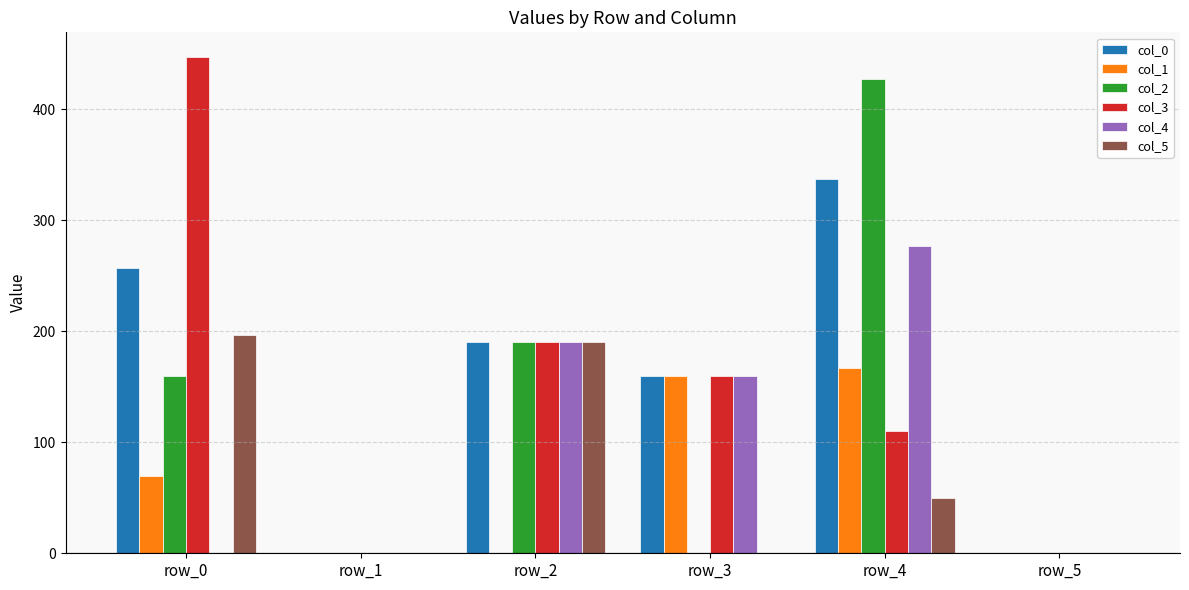

What are all the series names shown in the legend?

col_0, col_1, col_2, col_3, col_4, col_5